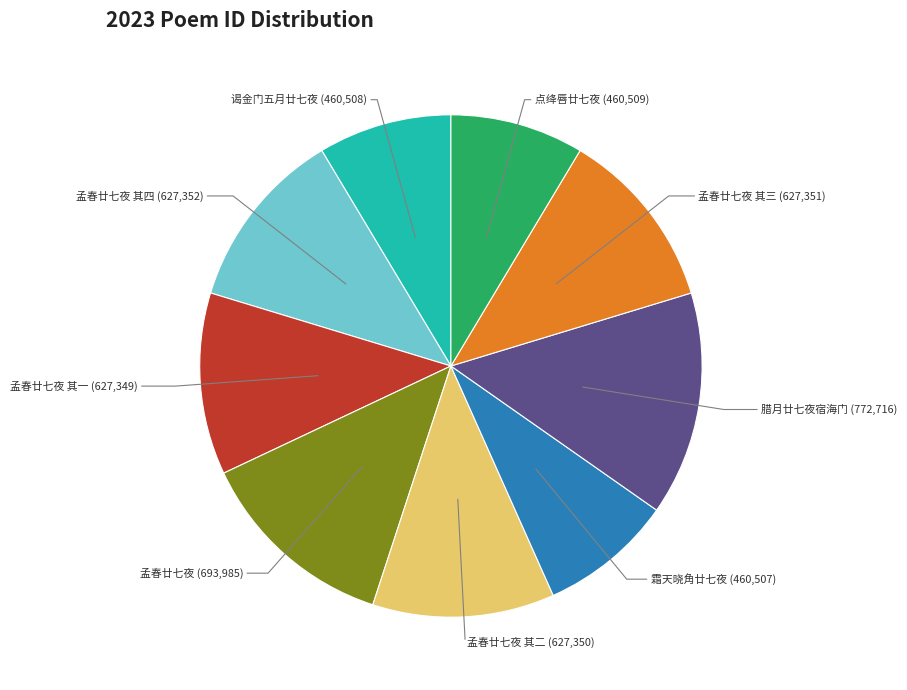

Is there a majority slice in this chart?

No